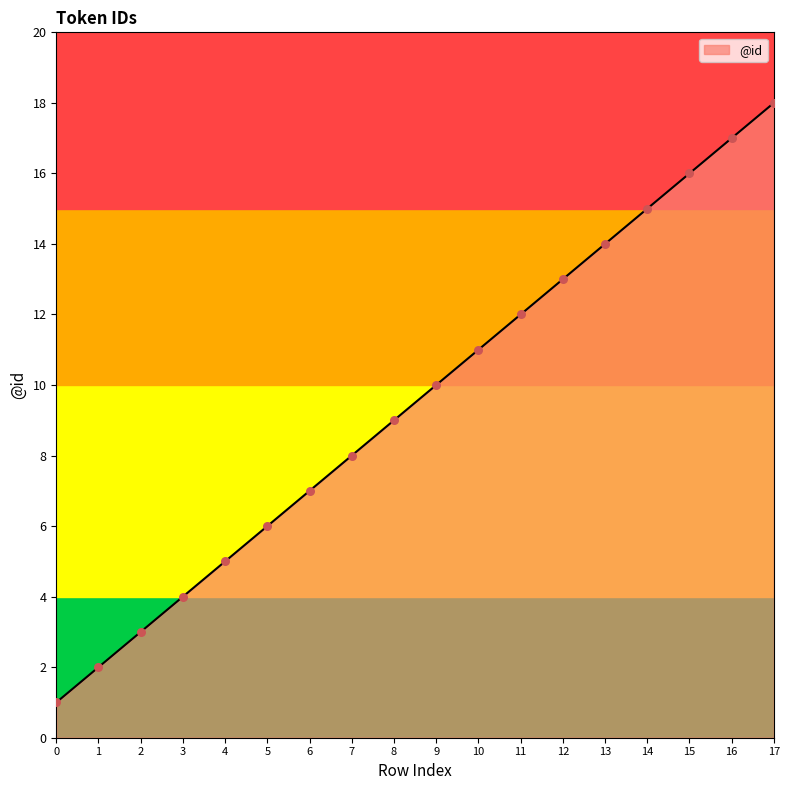

What is the ratio of the value at 9 to the value at 1?

5.0